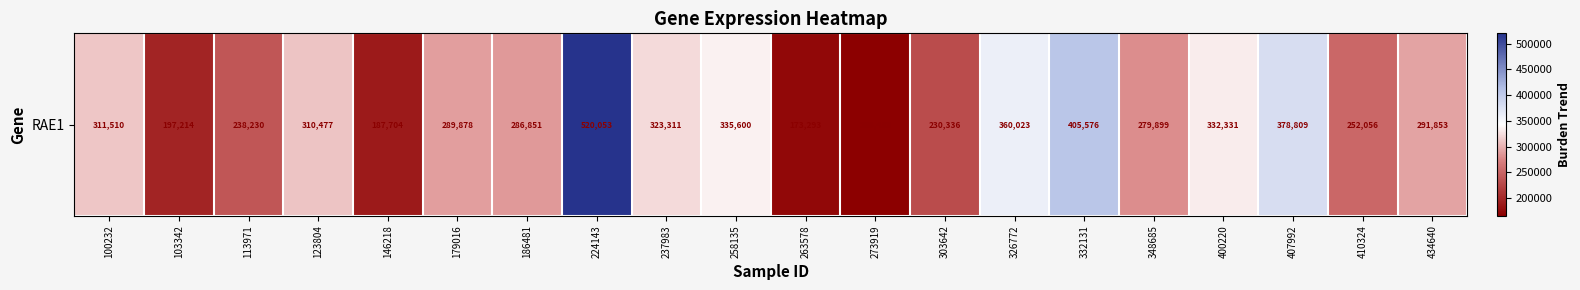

Between 407992 and 224143, which is larger?

224143